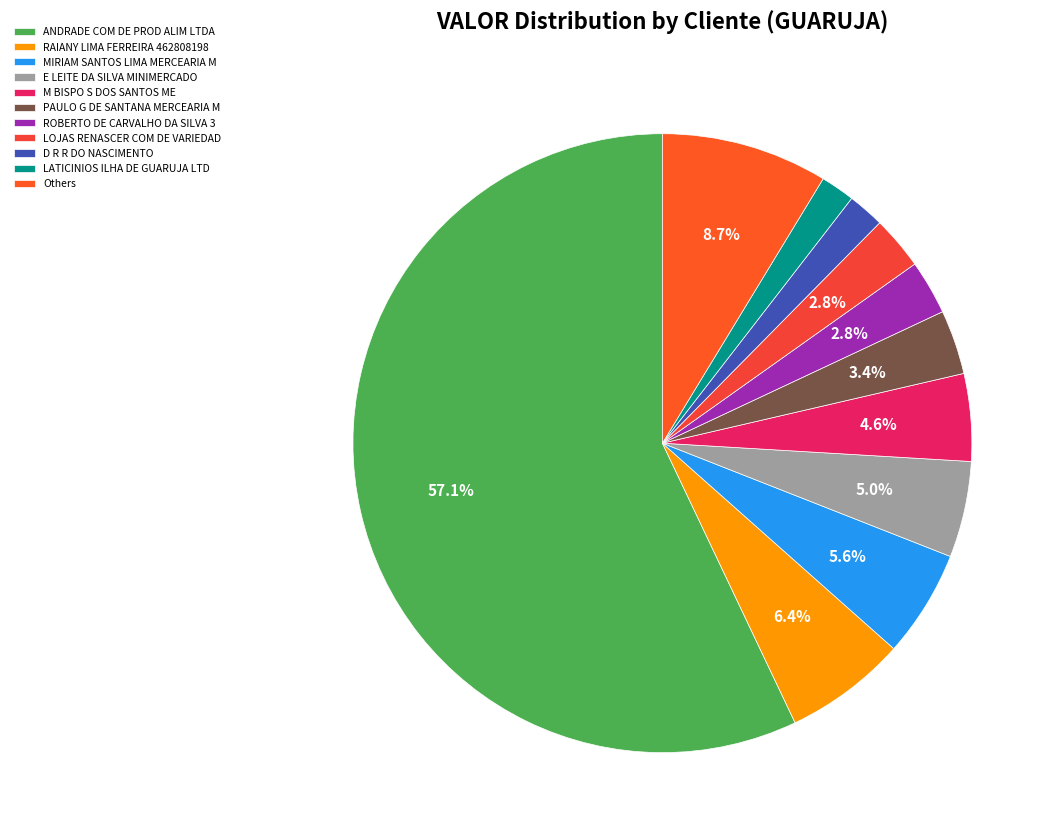

How many segments does this pie chart have?

11